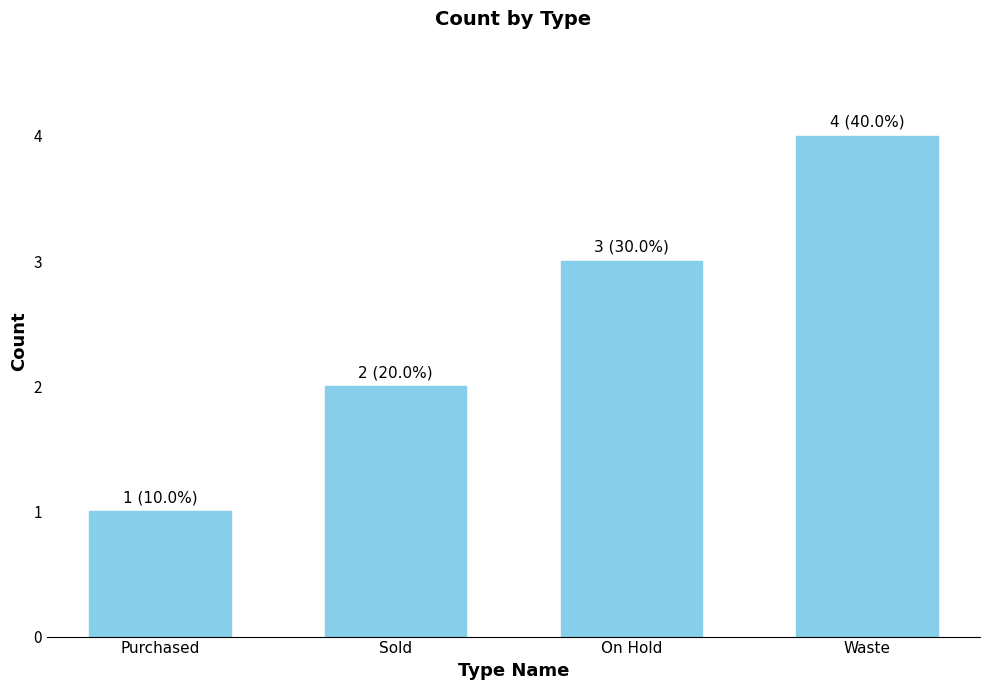

What is the difference between the second highest and minimum values?

2